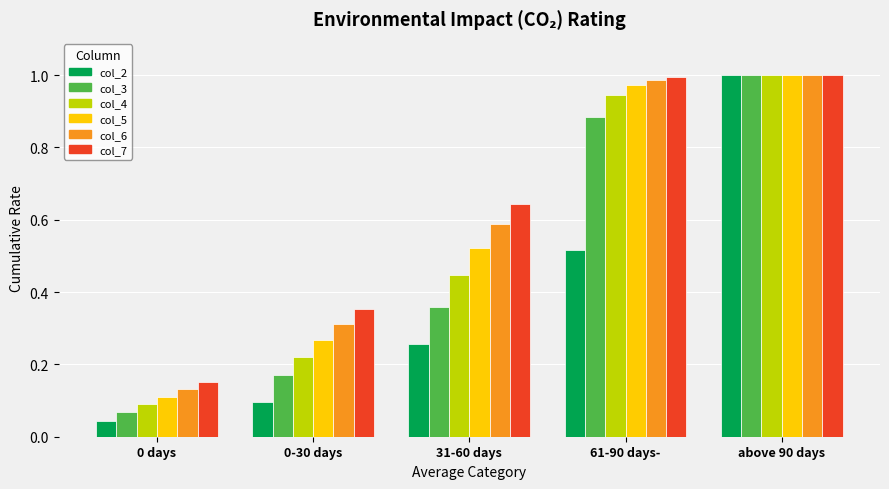

What position from the right is 31-60 days?

3